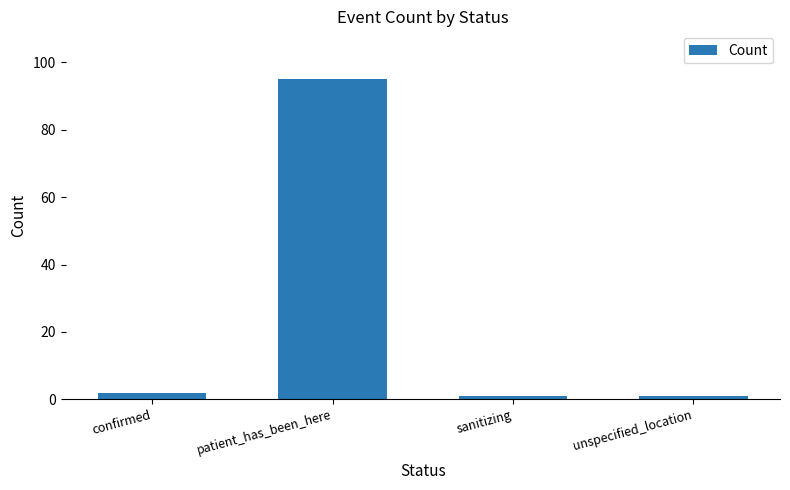

What is the label of the 4th bar from the right?

confirmed